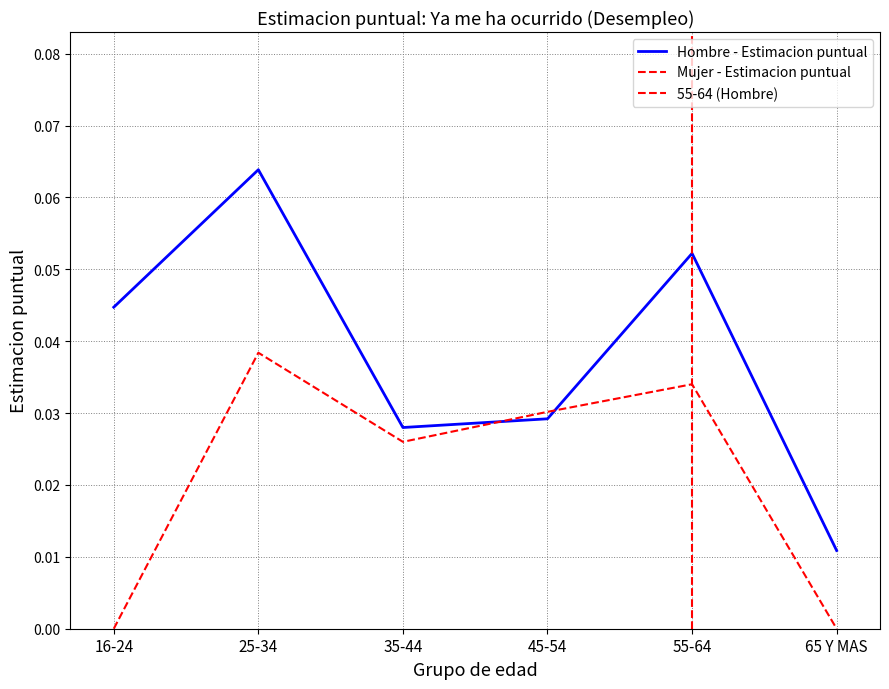

How many interior local valleys does the Hombre - Estimacion puntual series have?

1